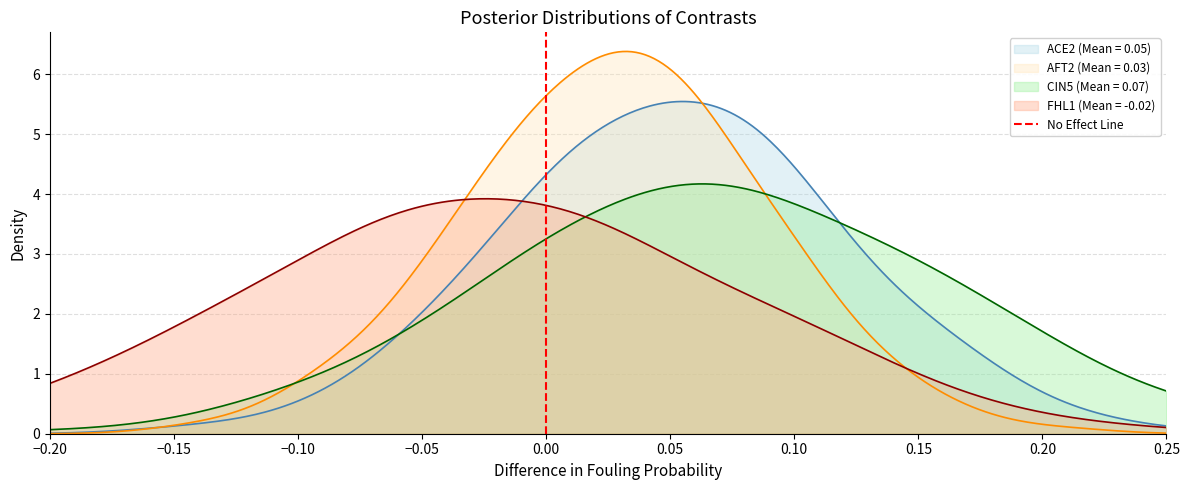

What is the sum of all values?

1